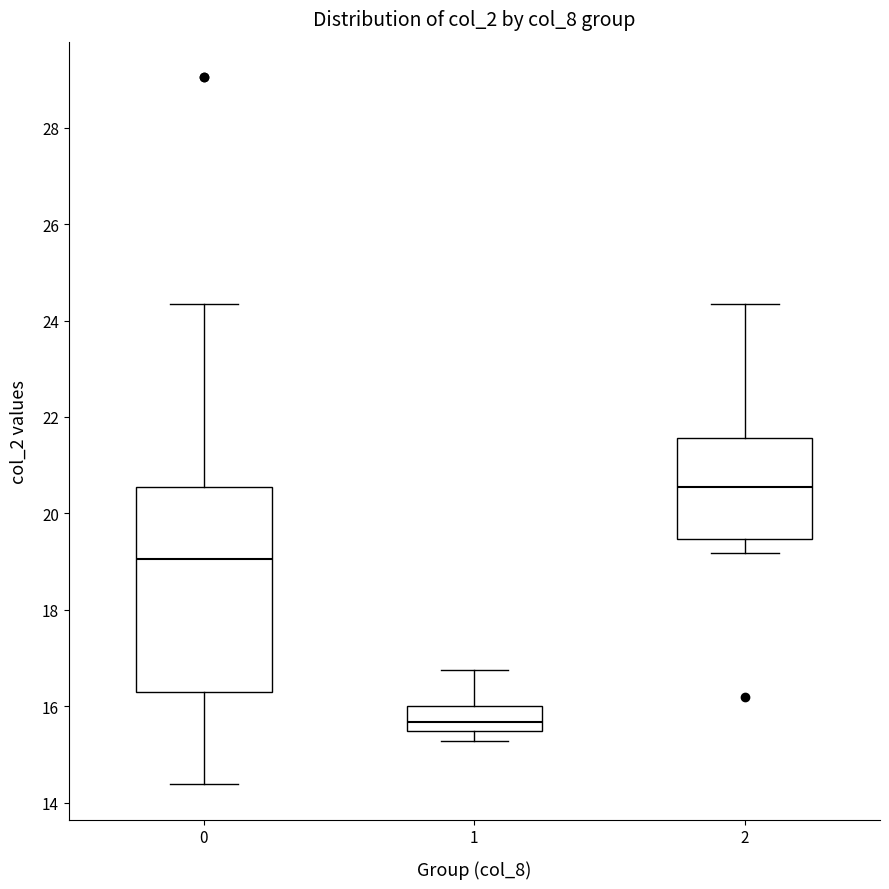

Which box's median line is the lowest?

1